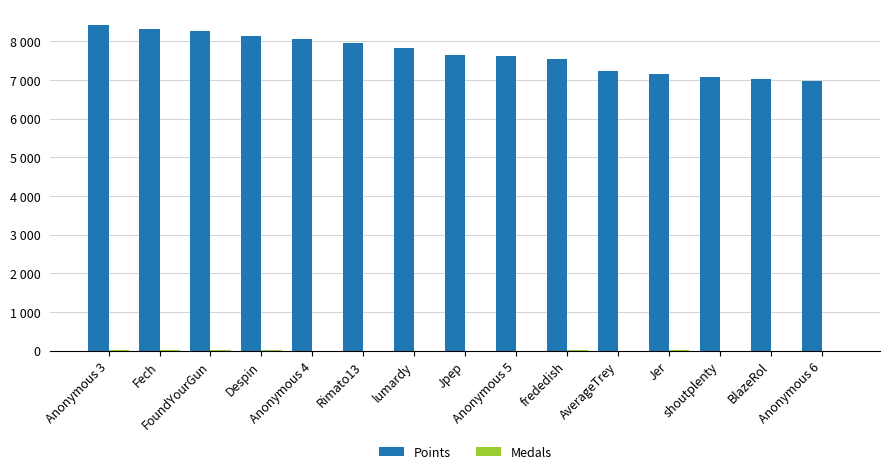

What is the difference between the Points values at Anonymous 4 and FoundYourGun?

198